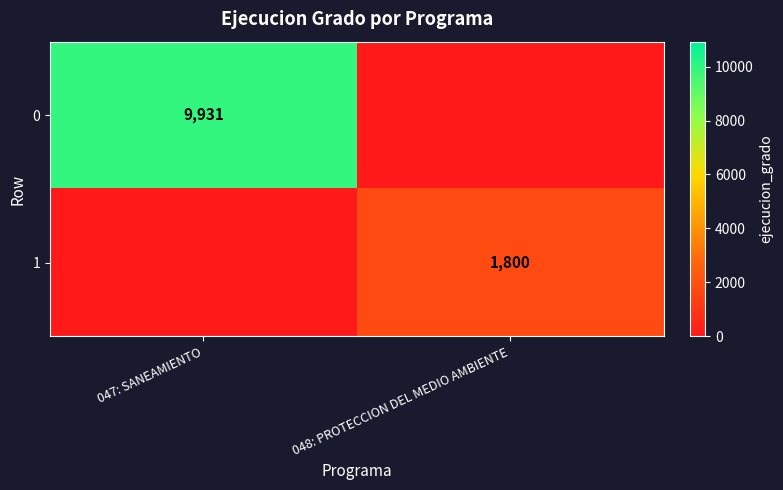

Which category has the lowest value across all series?

048: PROTECCION DEL MEDIO AMBIENTE